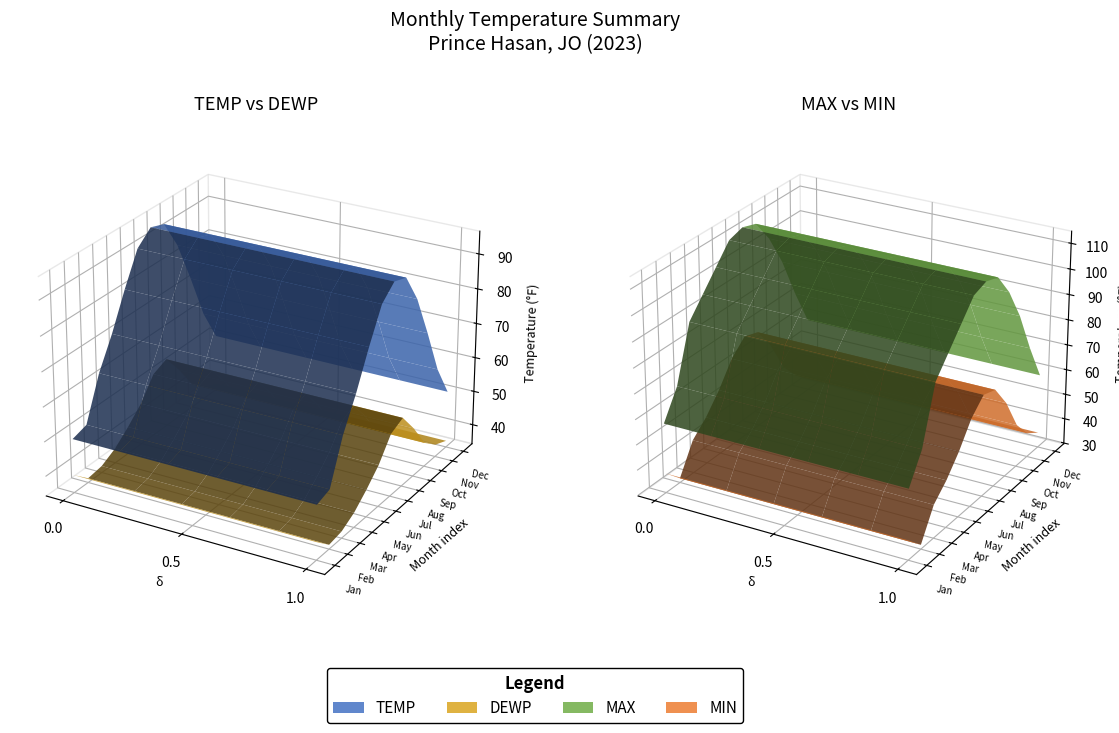

Reading left to right, extract all data points from this chart.

TEMP: 49.9	51.2	63.4	72.1	82.3	91.5	95.2	93.8	85.4	73.2	60.1	50.8
DEWP: 39.4	35.5	36.2	38.5	42.1	46.3	52.4	54.2	48.3	41.2	37.8	36.1
MAX: 57.2	68.1	89.6	96.8	104.0	111.2	113.0	111.2	102.2	89.6	73.4	59.0
MIN: 37.4	31.4	42.8	48.2	55.4	64.4	69.8	68.0	59.0	46.4	39.2	35.6